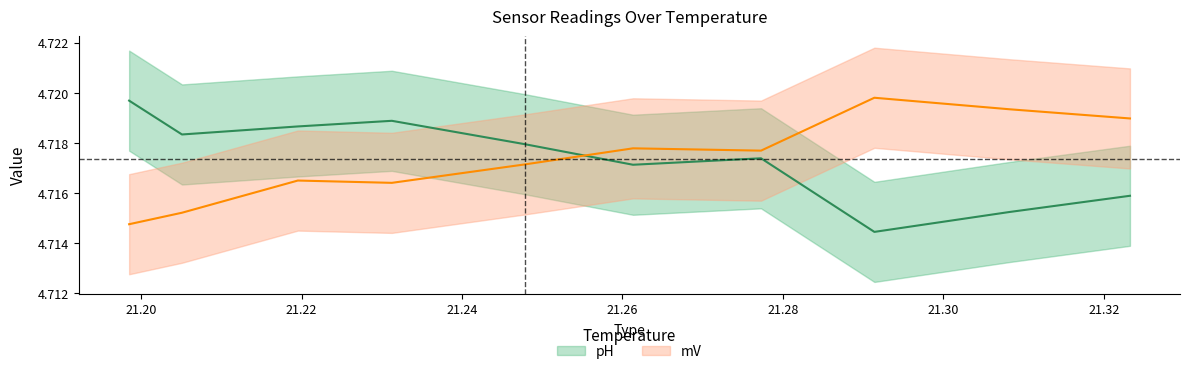

Which category has the highest value in the pH series?

21.19851